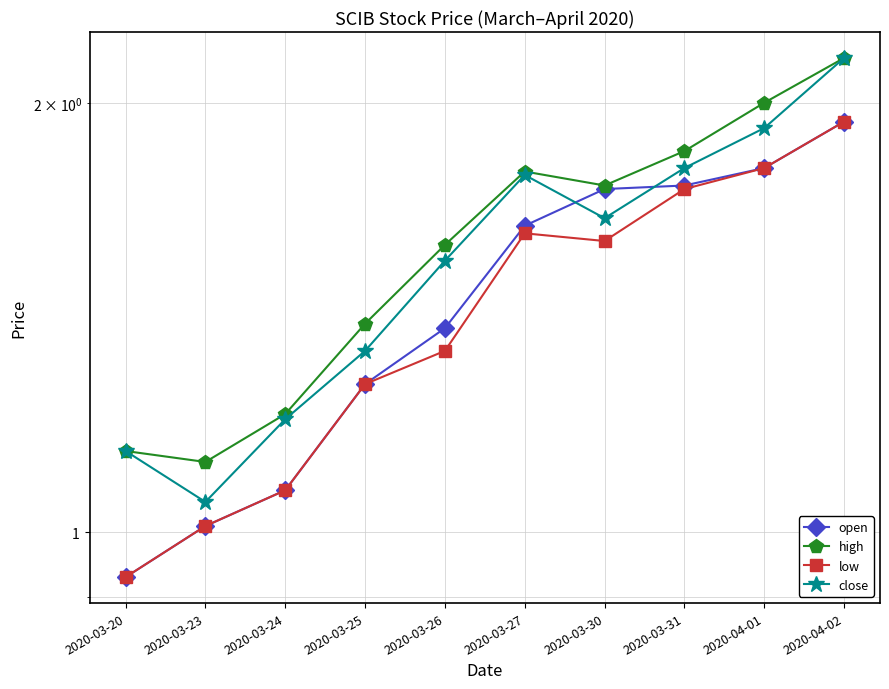

Rank the categories by open value from lowest to highest.

2020-03-20, 2020-03-23, 2020-03-24, 2020-03-25, 2020-03-26, 2020-03-27, 2020-03-30, 2020-03-31, 2020-04-01, 2020-04-02